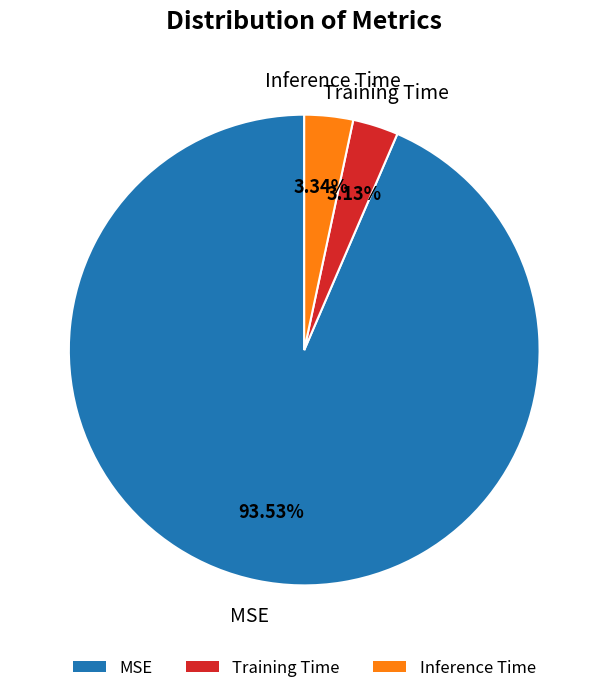

How many slices are in this pie chart?

3